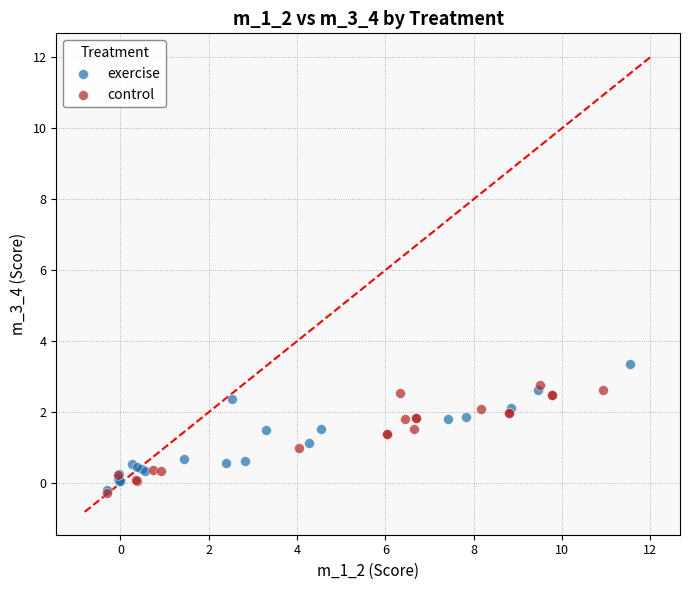

What are all the series names shown in the legend?

exercise, control